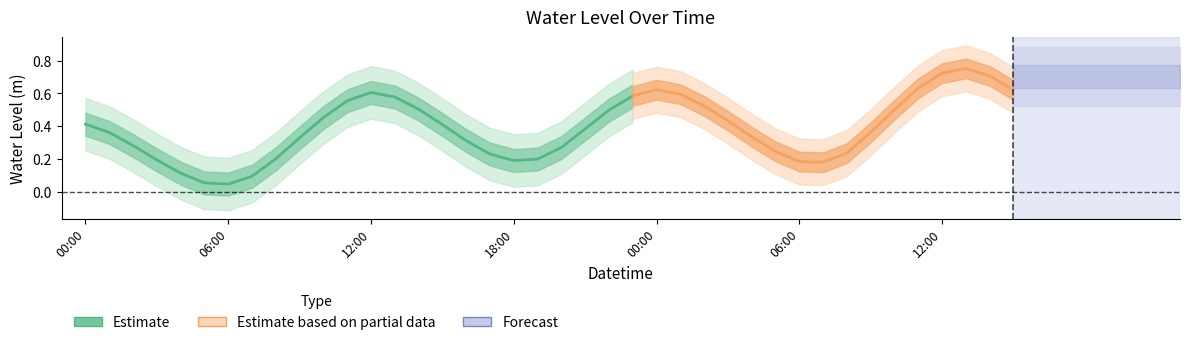

At which category does the data reach its first local valley?

2023-05-16 06:00